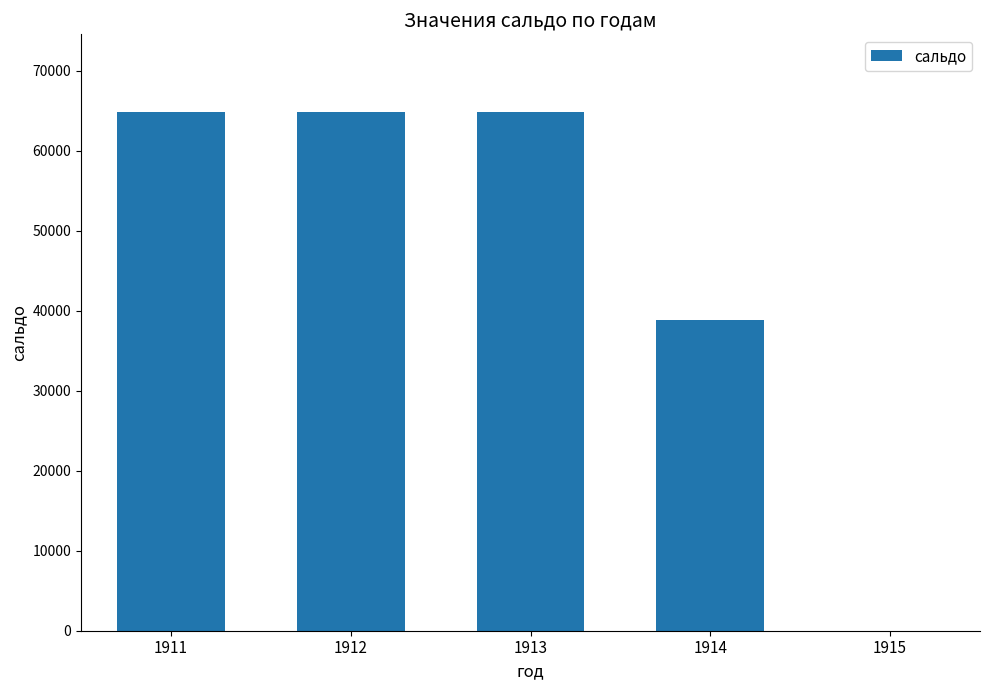

How many series are shown in this chart?

1